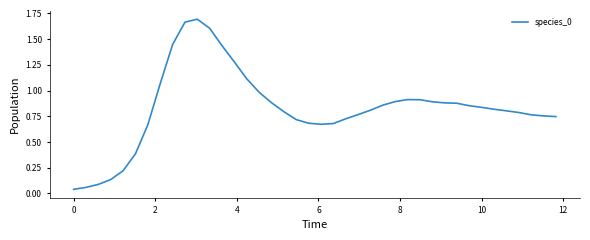

How many lines are shown in the chart?

1